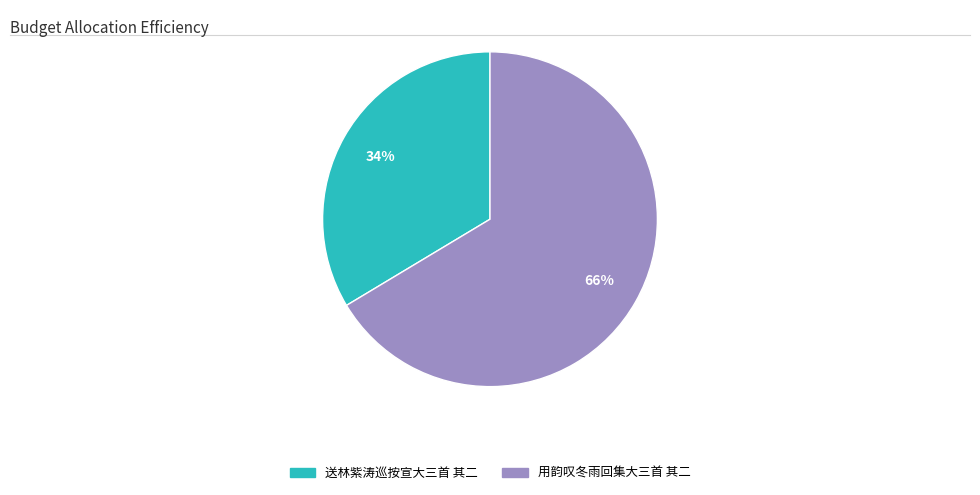

What is the largest slice in the pie chart?

用韵叹冬雨回集大三首 其二